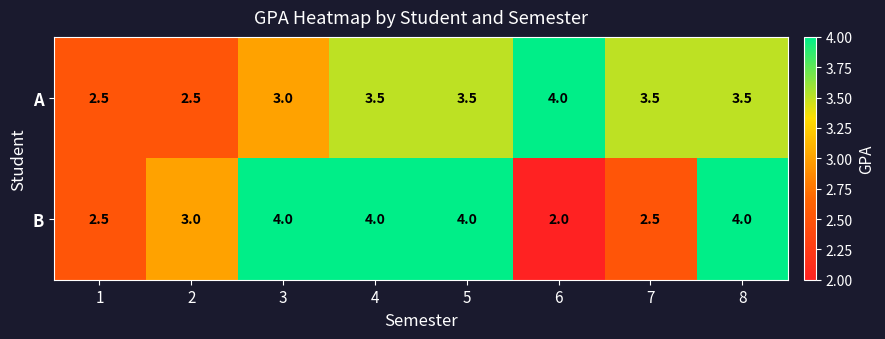

Is the value of A at 8 greater than the value of B at 1?

Yes